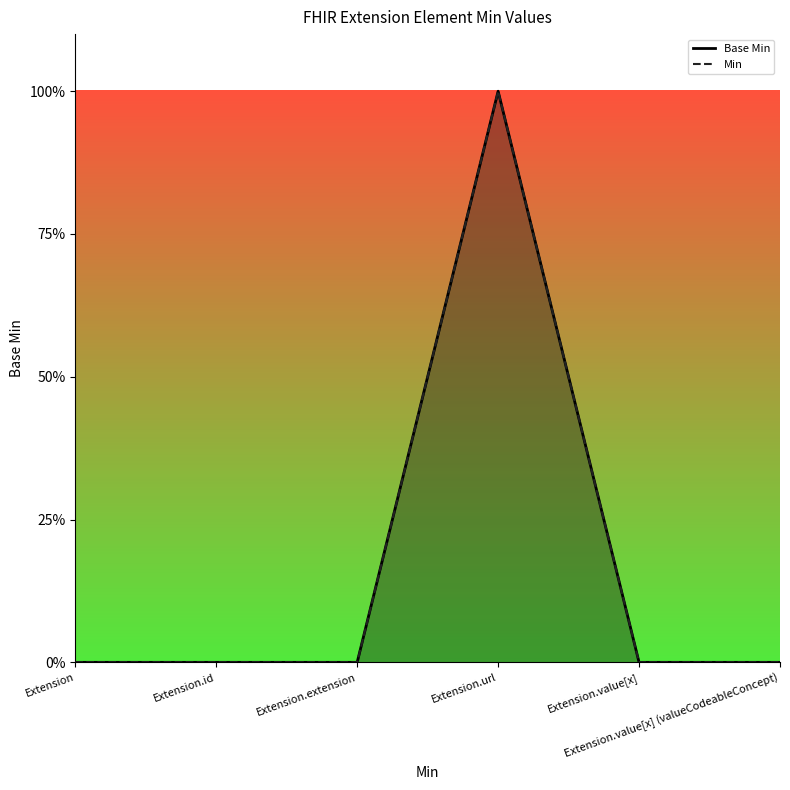

What are all the series names shown in the legend?

Base Min, Min